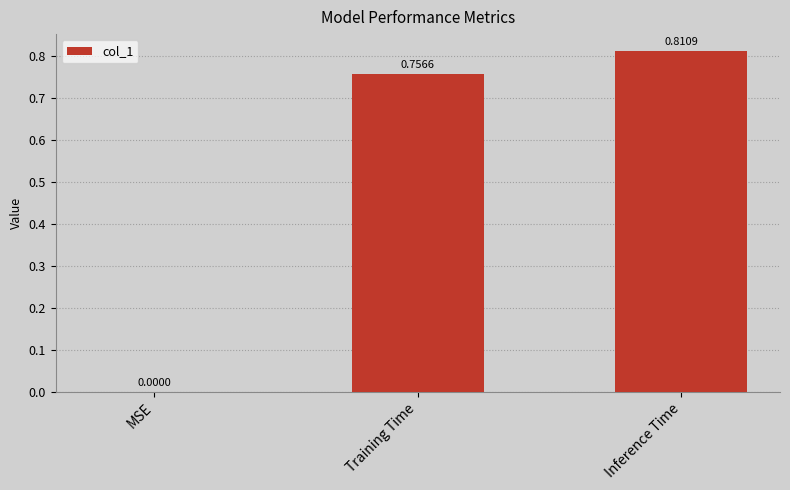

Between Inference Time and Training Time, which is larger?

Inference Time